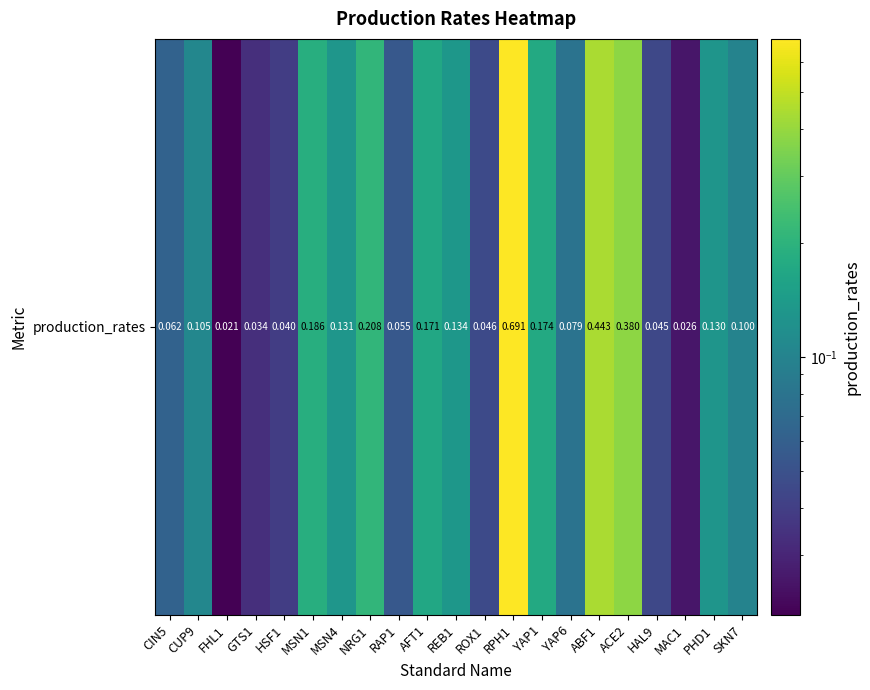

Reading left to right, what are all the values shown in this chart?

0.1	0.1	0.0	0.0	0.0	0.2	0.1	0.2	0.1	0.2	0.1	0.0	0.7	0.2	0.1	0.4	0.4	0.0	0.0	0.1	0.1